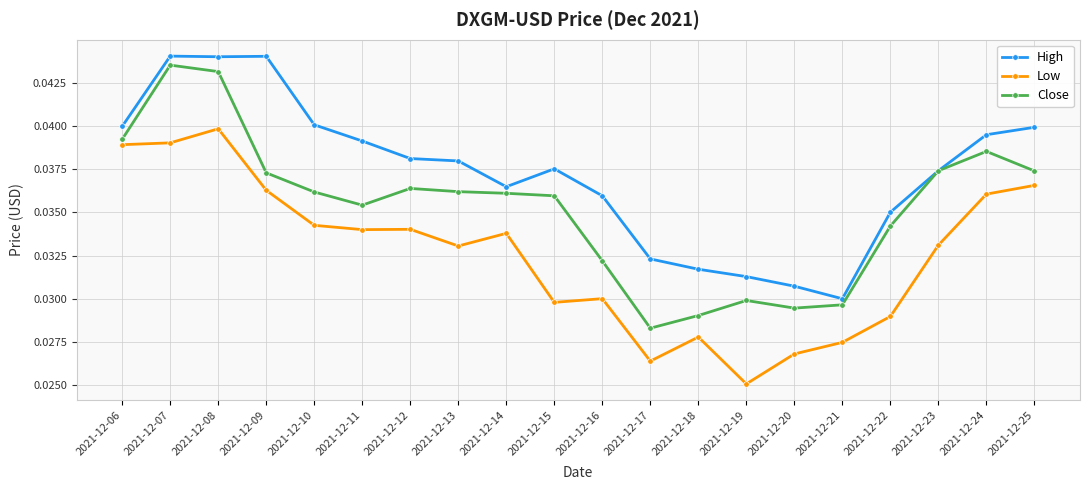

How many High values are between 0 and 1?

20